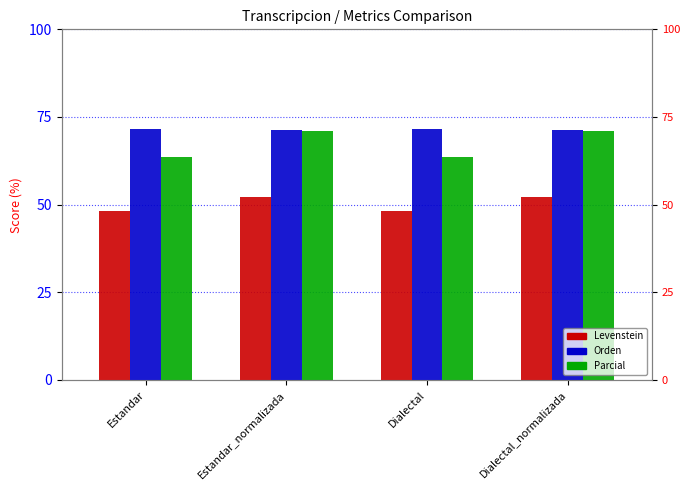

What is the label of the 2nd bar from the right?

Dialectal